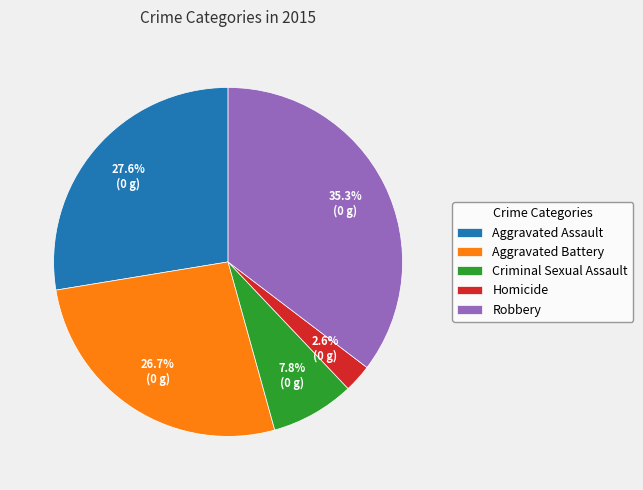

To the nearest percent, what is the average slice percentage?

20%